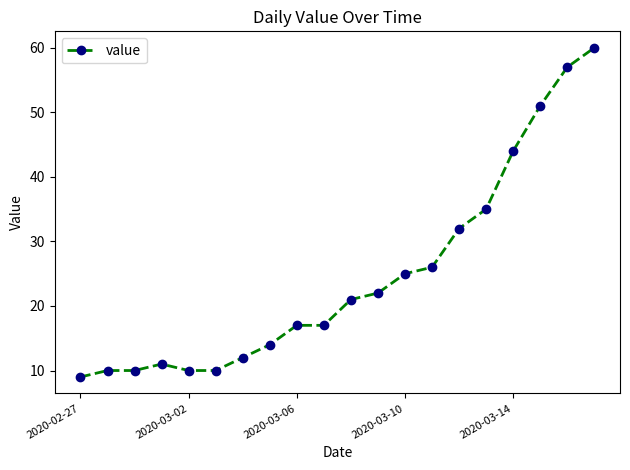

What is the difference between the maximum and minimum values?

51